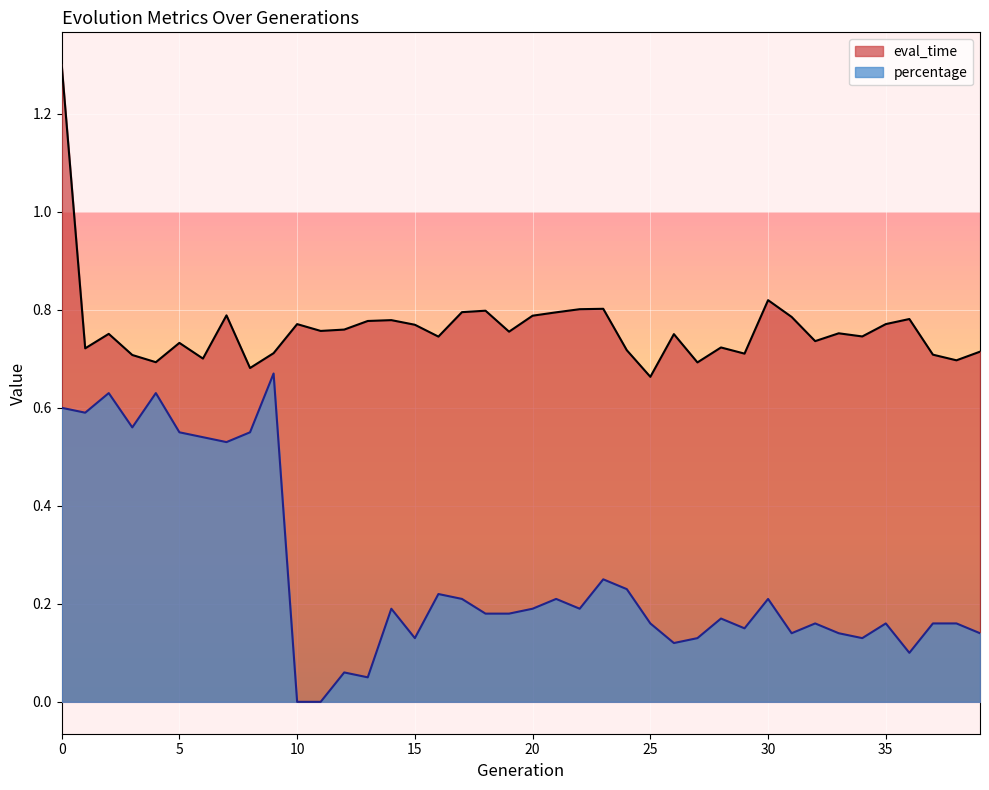

Between 28 and 39, which series saw the biggest shift?

percentage